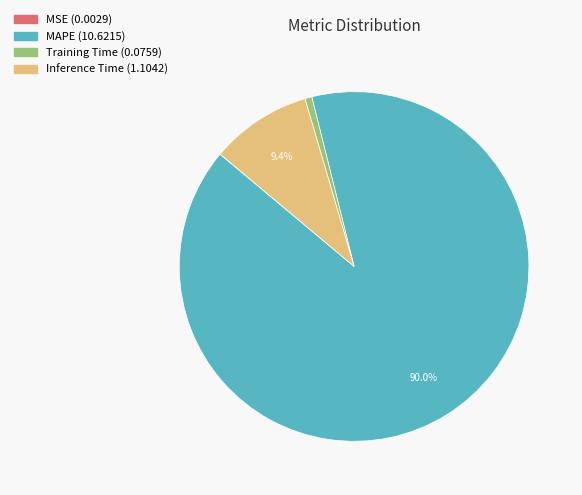

To the nearest percent, what portion does MAPE represent?

90%